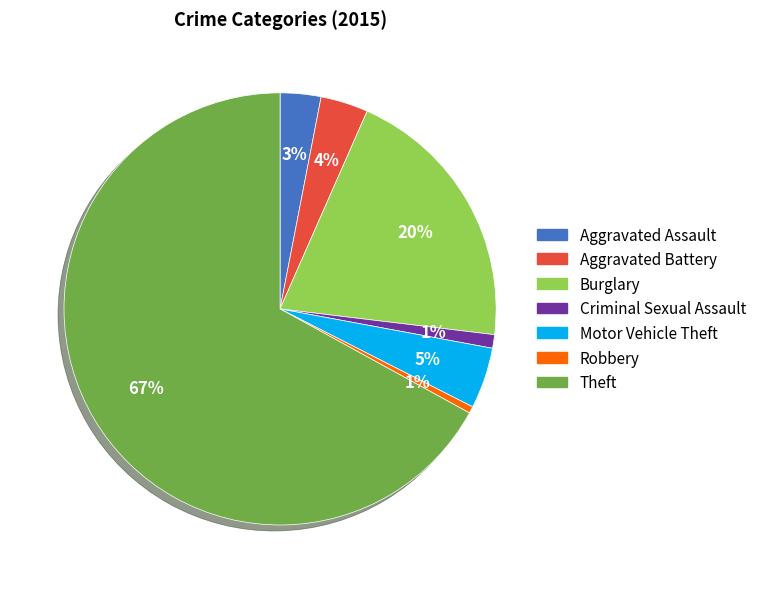

Which category has the biggest portion of the pie?

Theft